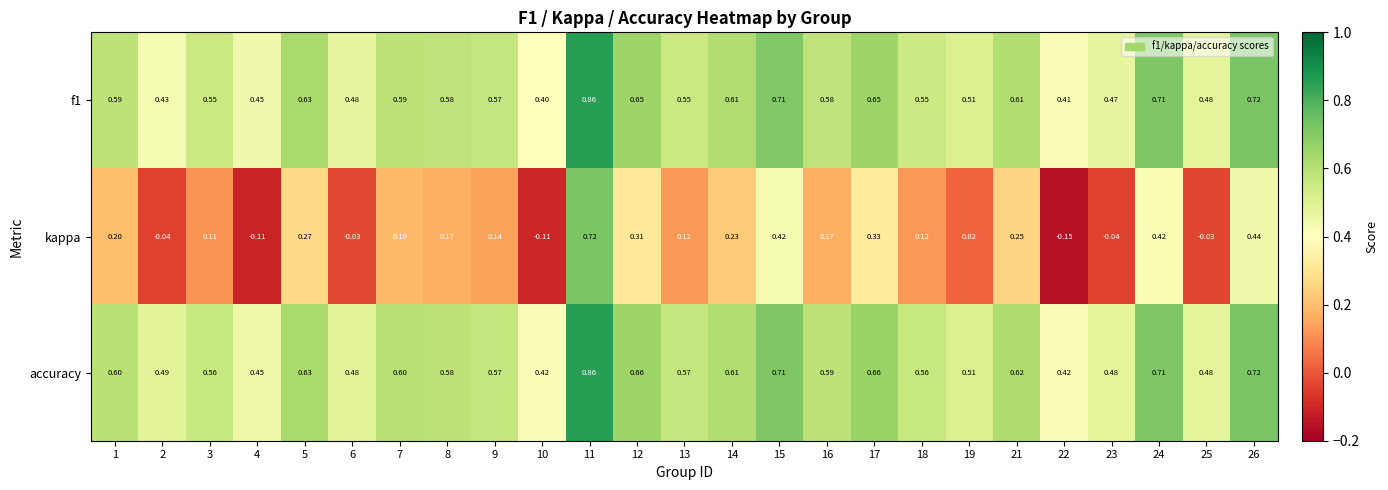

Between 4 and 6, which series saw the biggest shift?

kappa